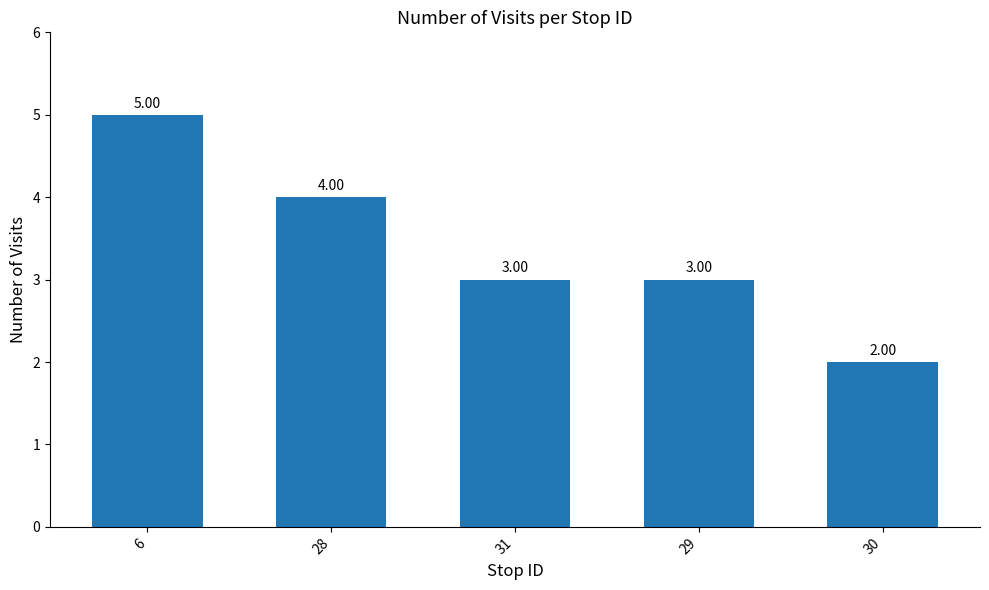

Are the bars grouped side by side (vs. stacked)?

No